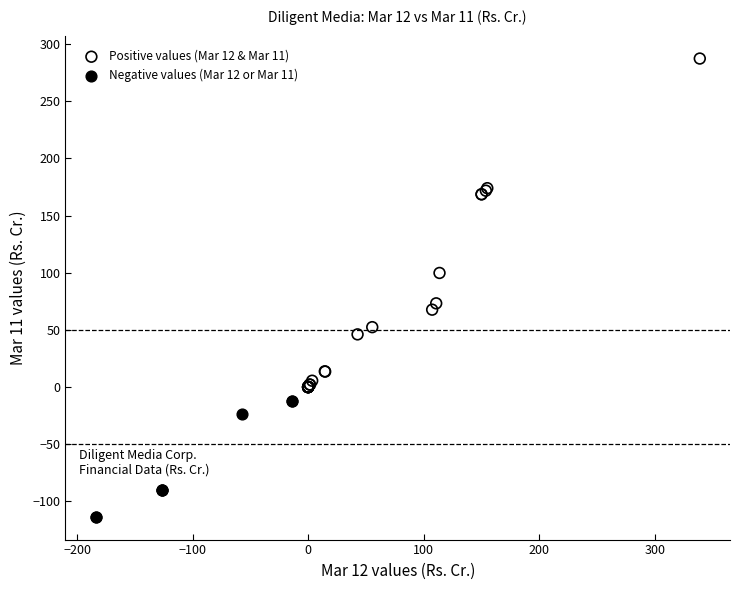

Which series has the widest spread of Y values?

Positive values (Mar 12 & Mar 11)